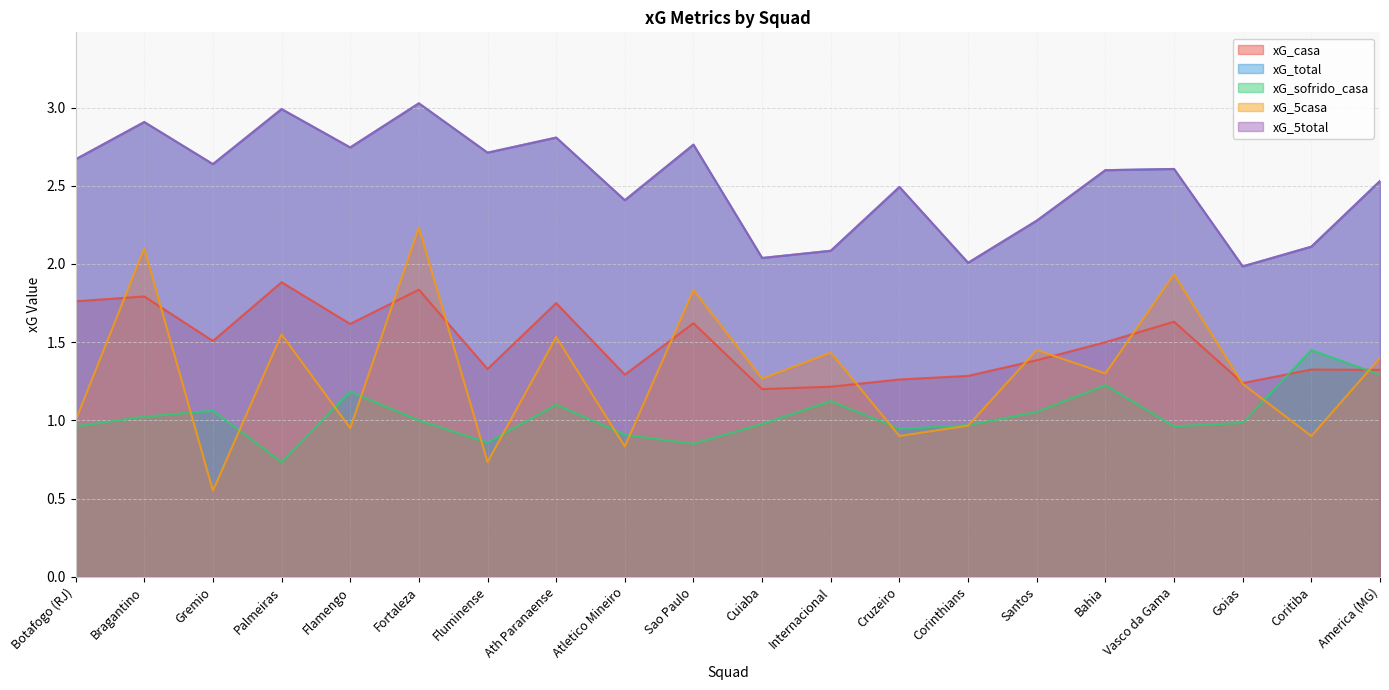

True or false: xG_sofrido_casa and xG_total cross at least once.

False